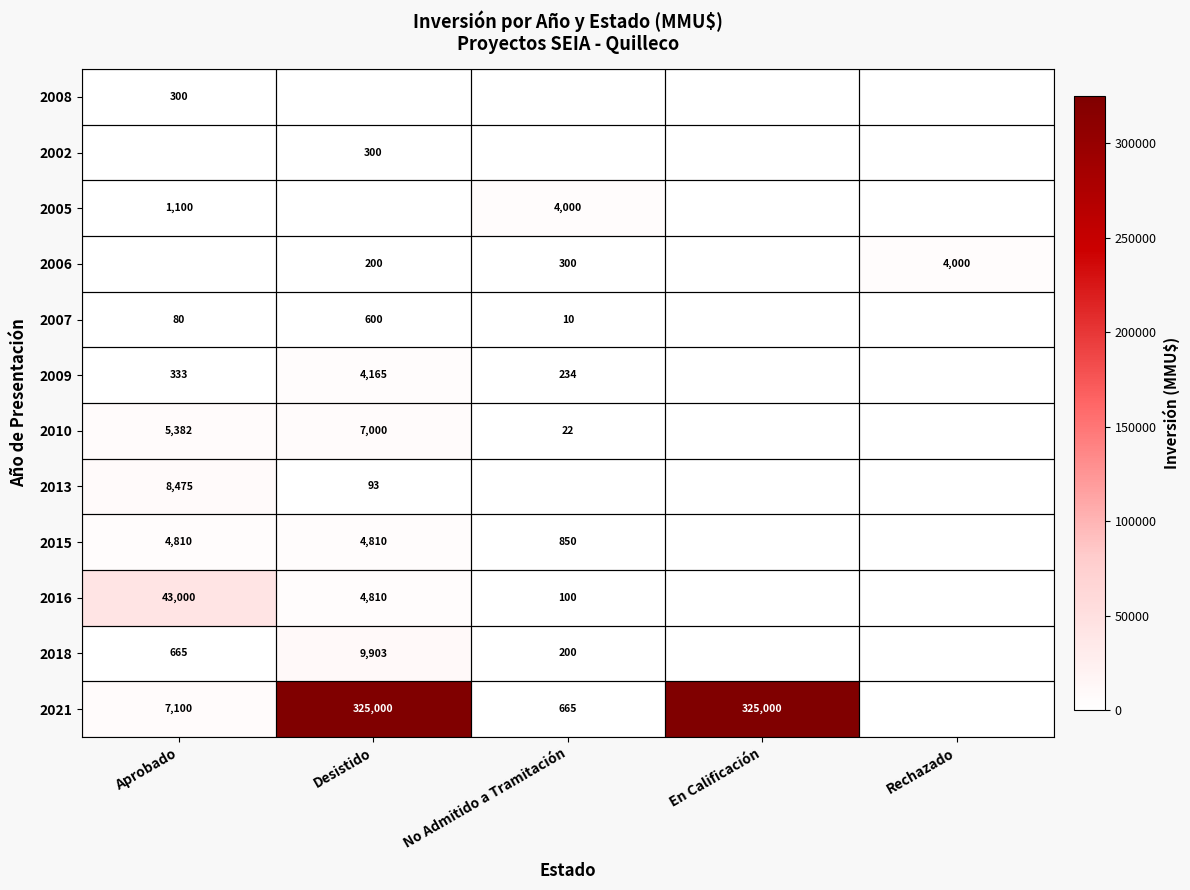

How many data points does each series have?

5